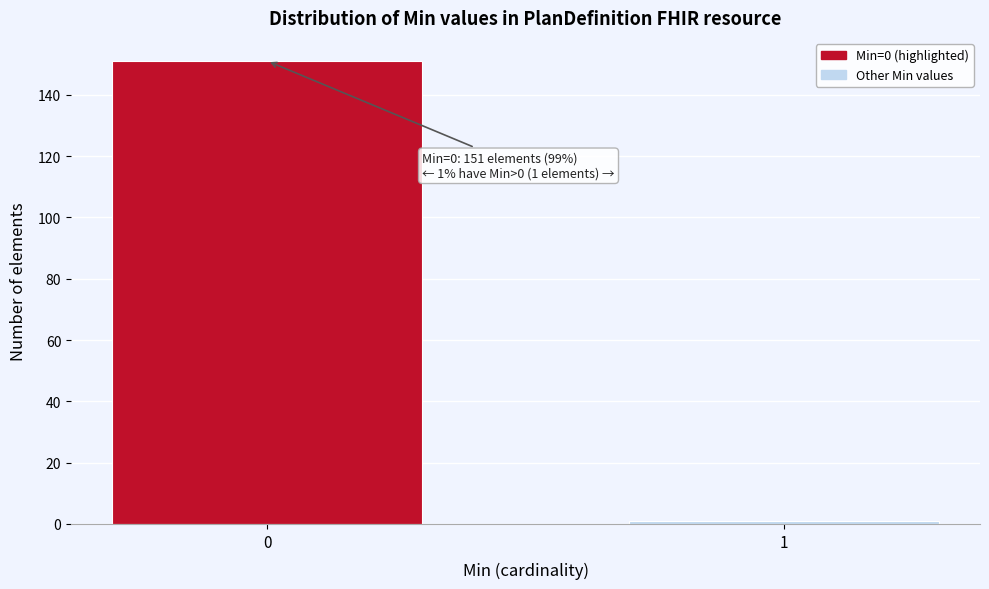

Reading right to left, extract all data points from this chart.

1	151